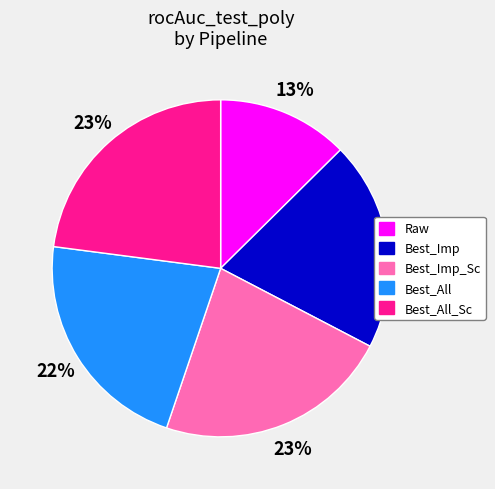

Is there any slice that represents more than half of the pie?

No